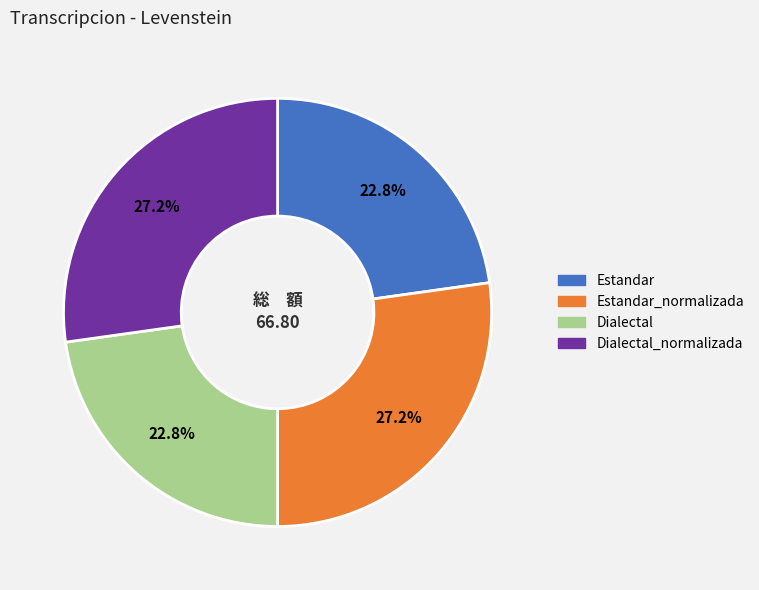

Is there a majority slice in this chart?

No